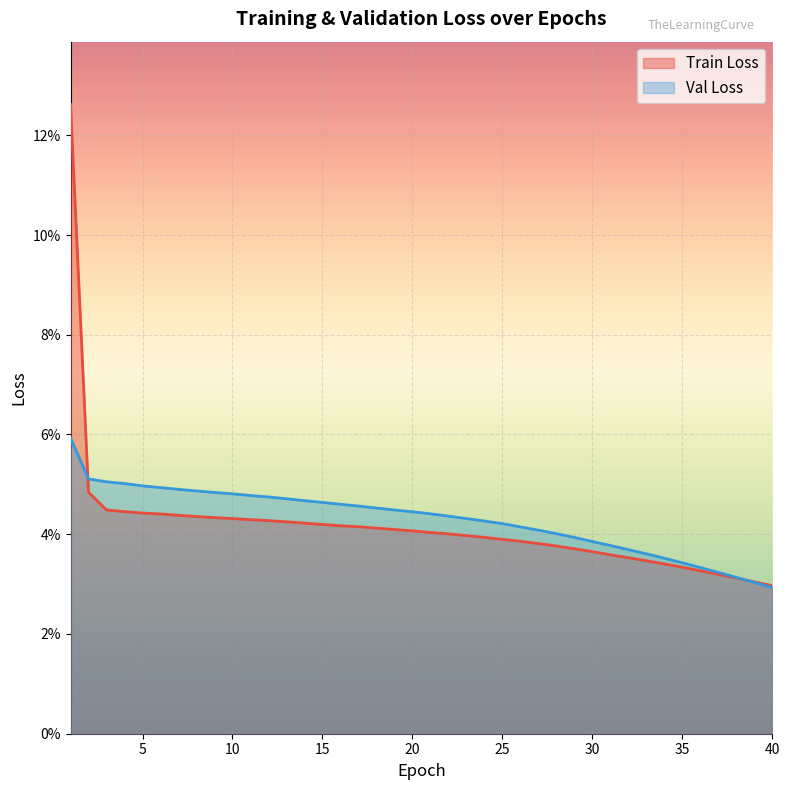

List the series in order of their overall mean, highest first.

Val Loss, Train Loss